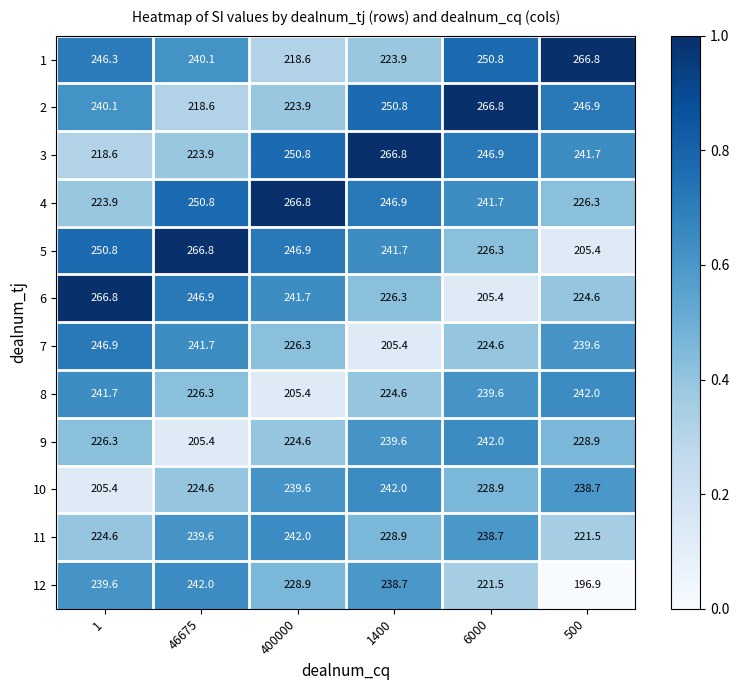

Where does the 4 series first go above 246?

46675